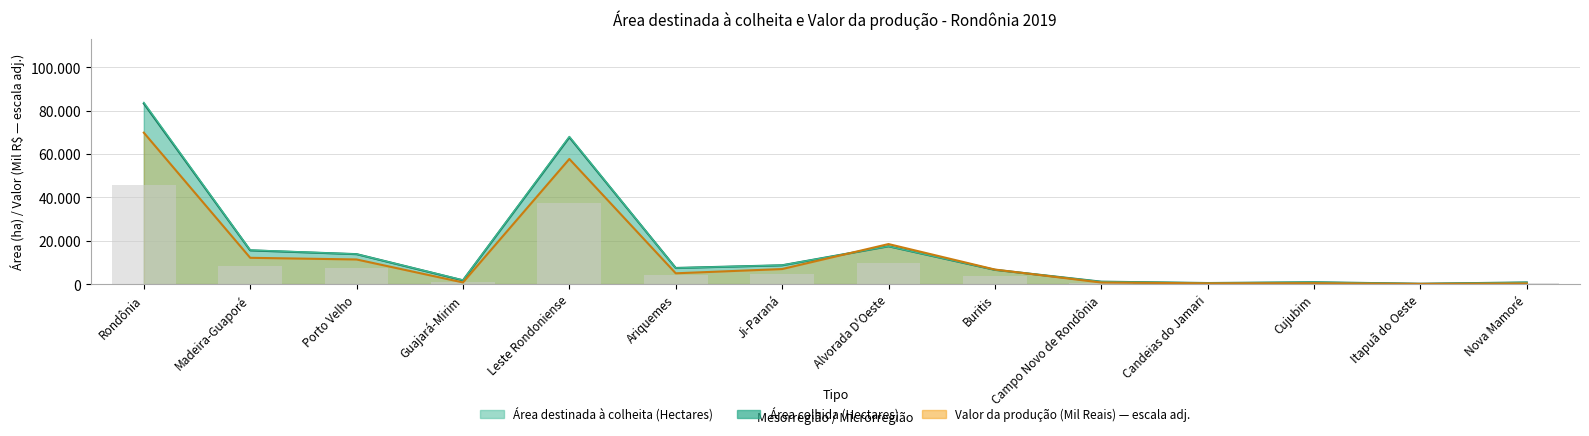

What is the difference between the maximum and second lowest values in the Área destinada à colheita (Hectares) series?

83321.0